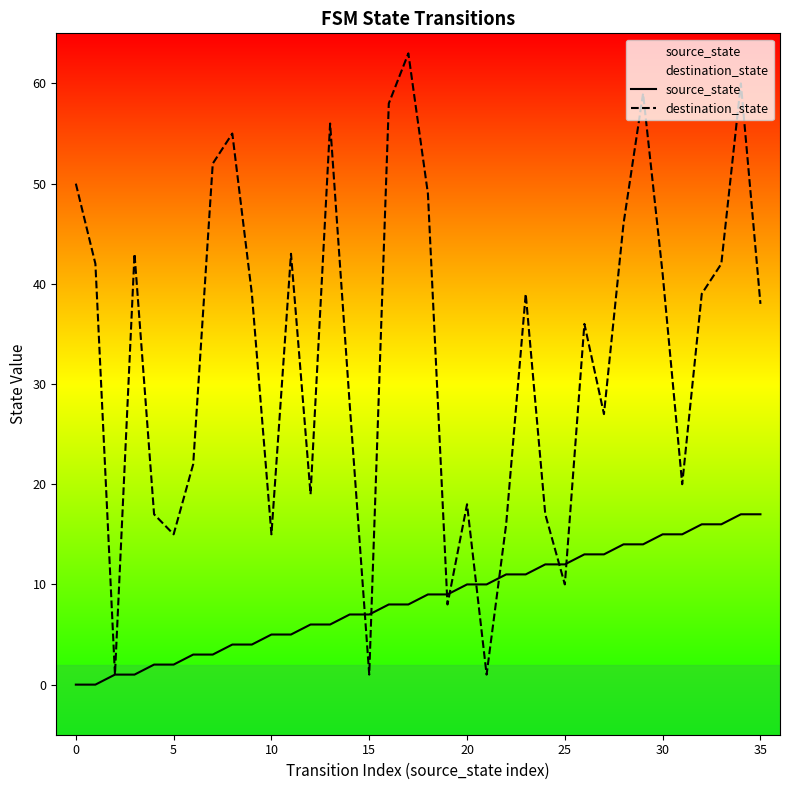

At which category is the sum across all series the highest?

34